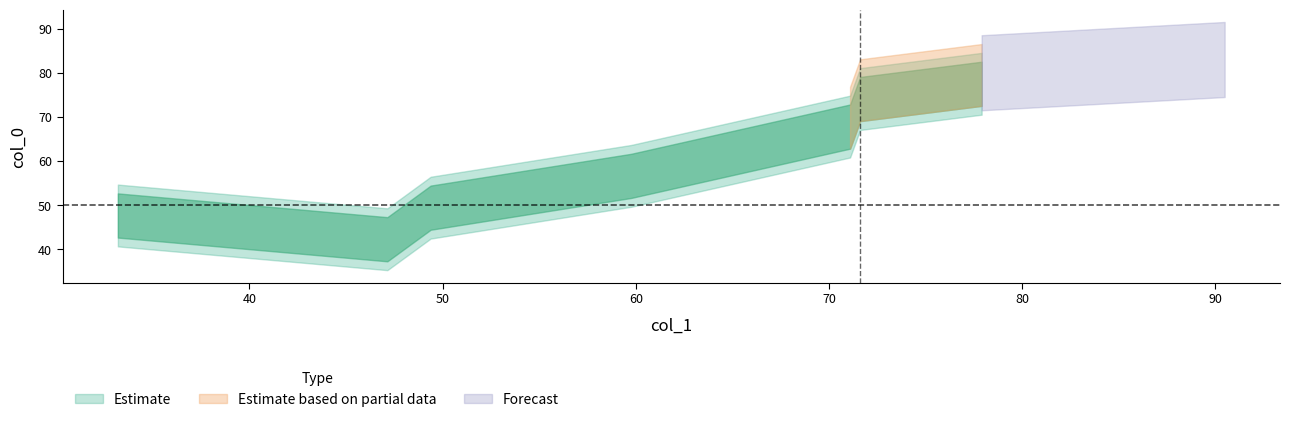

What is the value of the 7th point from the left?

76.5